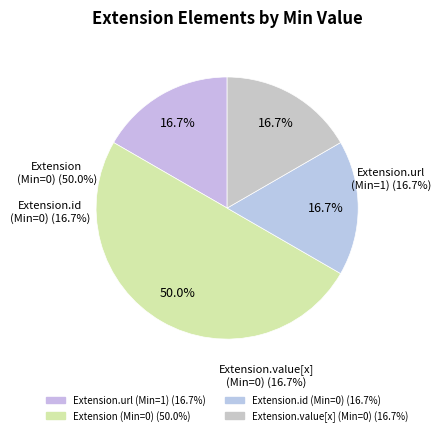

True or false: Extension.url accounts for 89% of the total.

False